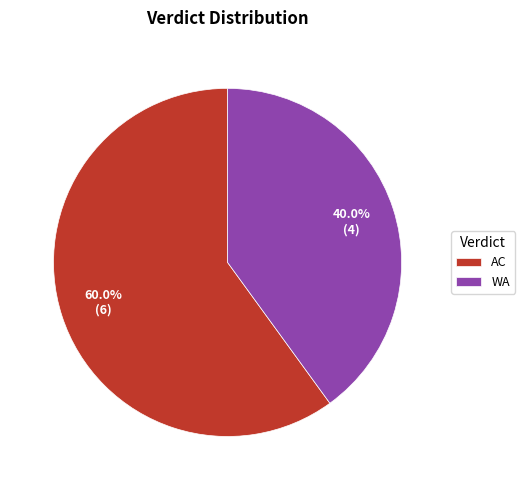

What percentage do AC and WA together represent?

100.0%